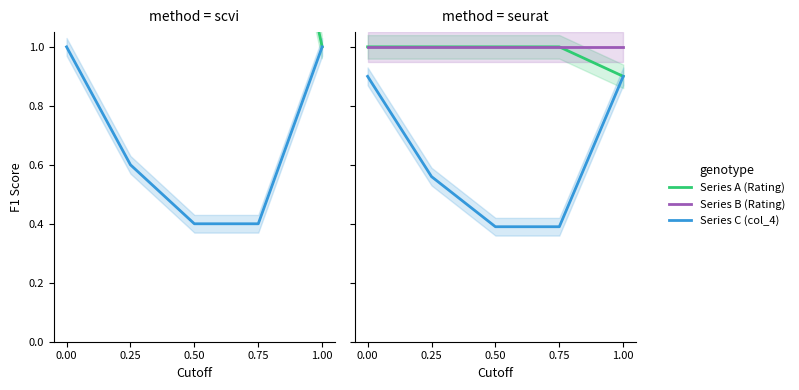

Which category has the lowest value in the Series C (col_4) series?

0.50